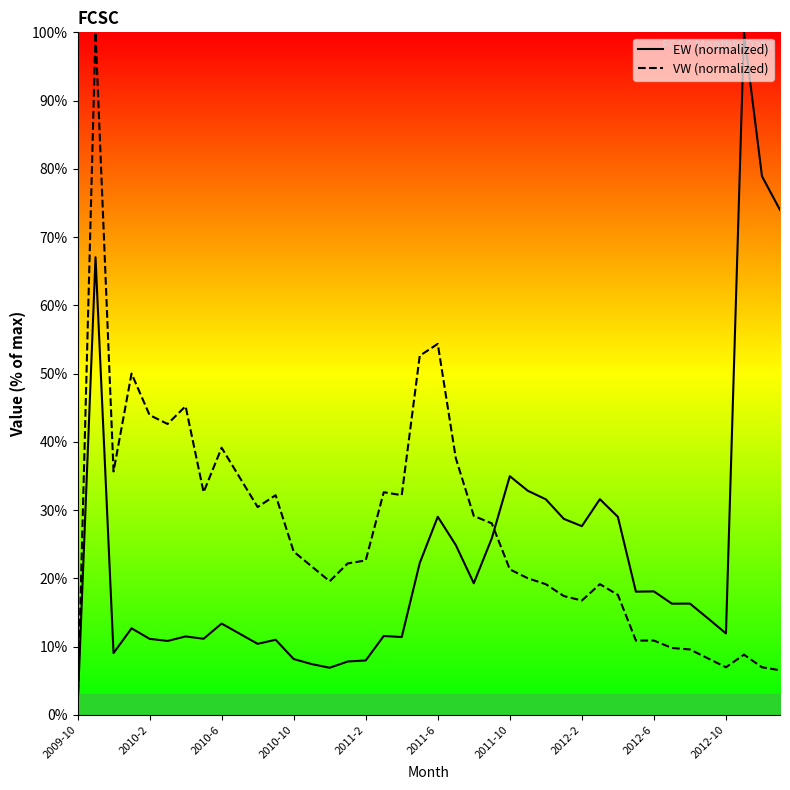

What is the sum of all VW (normalized) values?

1072.9